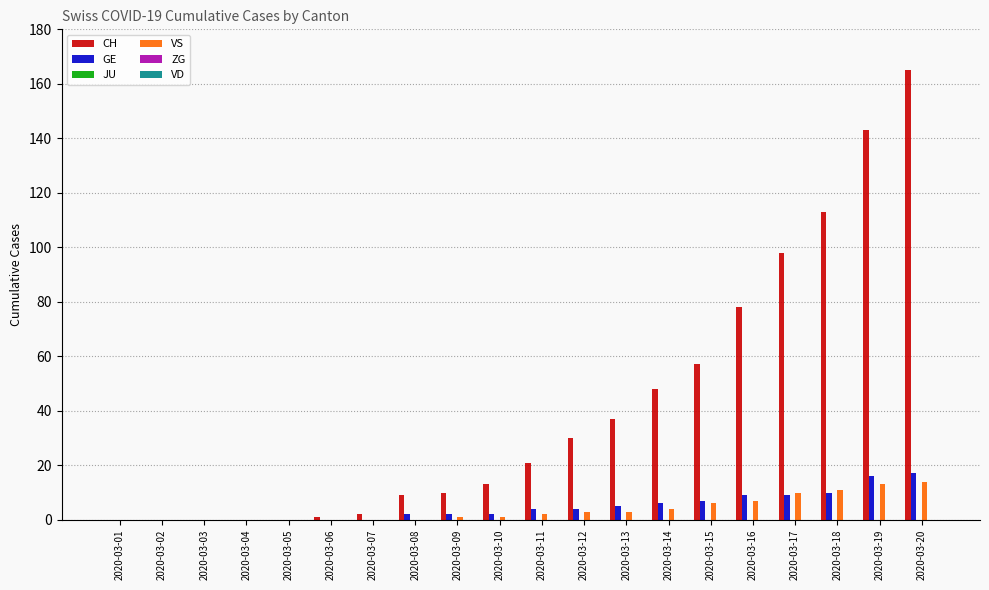

What is the highest value of the VS series?

14